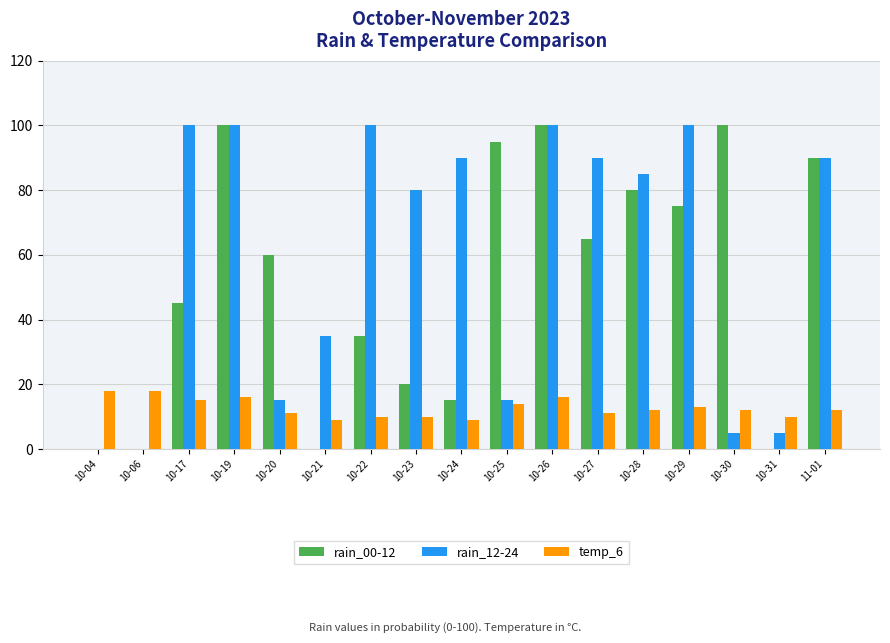

True or false: rain_00-12 has a value of 45 at 10-30.

False